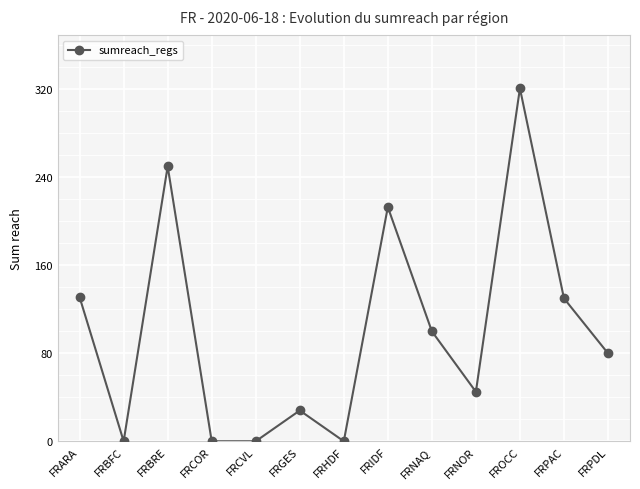

What is the sum of the values at FRPAC and FRCVL?

130